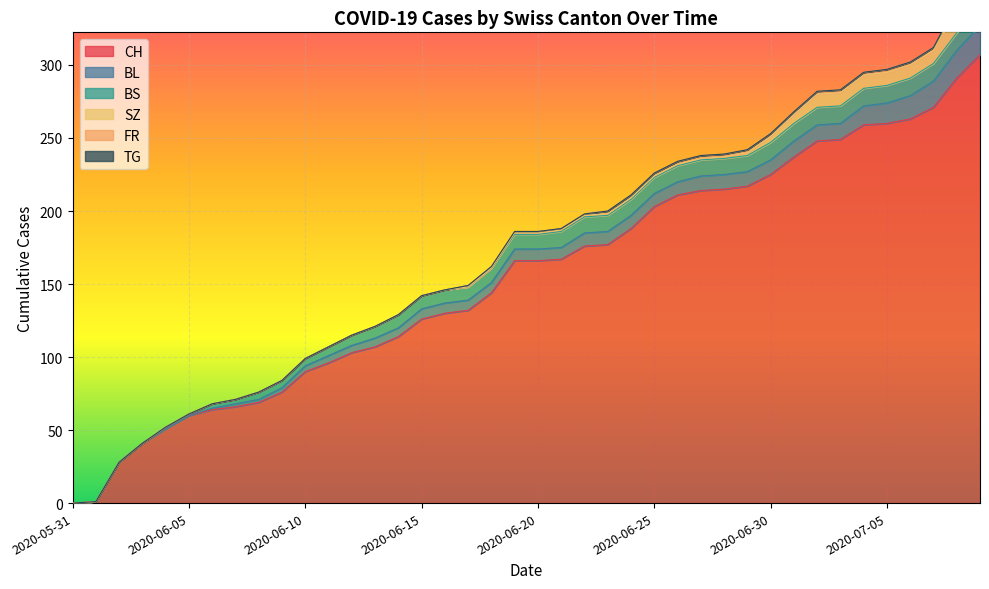

Which series changed the most between 2020-06-14 and 2020-06-16?

CH